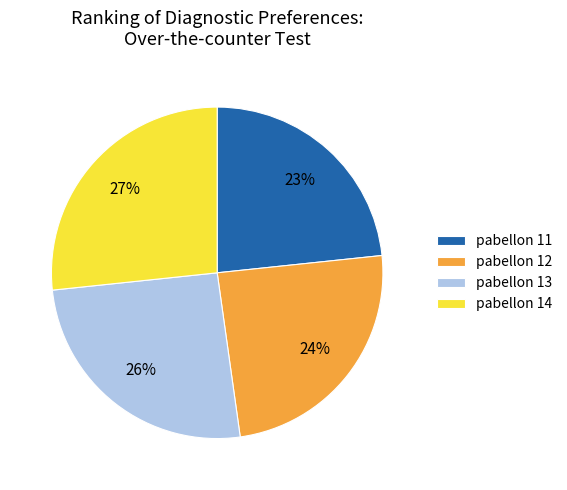

To the nearest percent, what is the combined percentage of pabellon 14 and pabellon 12?

51%